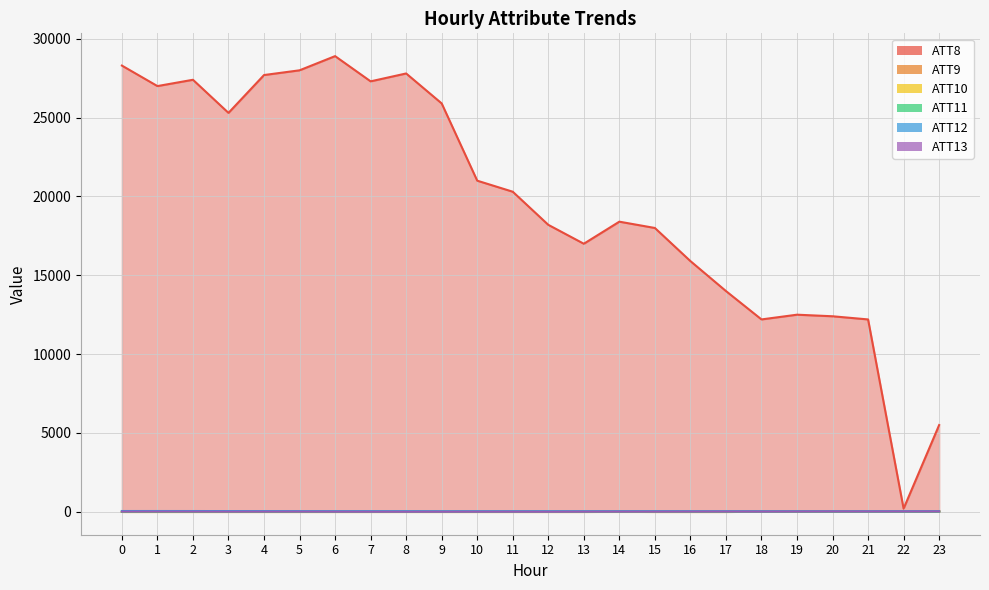

At which category does ATT11 reach its first local valley?

5